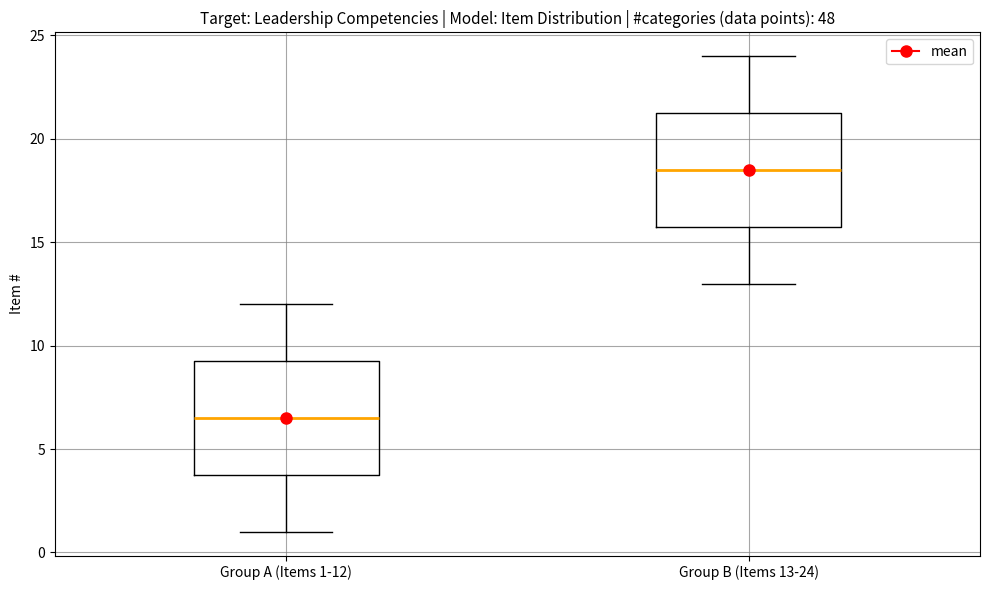

Reading left to right, transcribe this box plot: for each box, give where its median line is, the range the box spans, and where its two whiskers end, as read against the y-axis. The values are not printed on the chart, so give them approximately, as read against the axis.

Group A (Items 1-12): median 6.5, box 4.0 to 9.5, whiskers 1.0 to 12.0
Group B (Items 13-24): median 18.5, box 16.0 to 21.5, whiskers 13.0 to 24.0